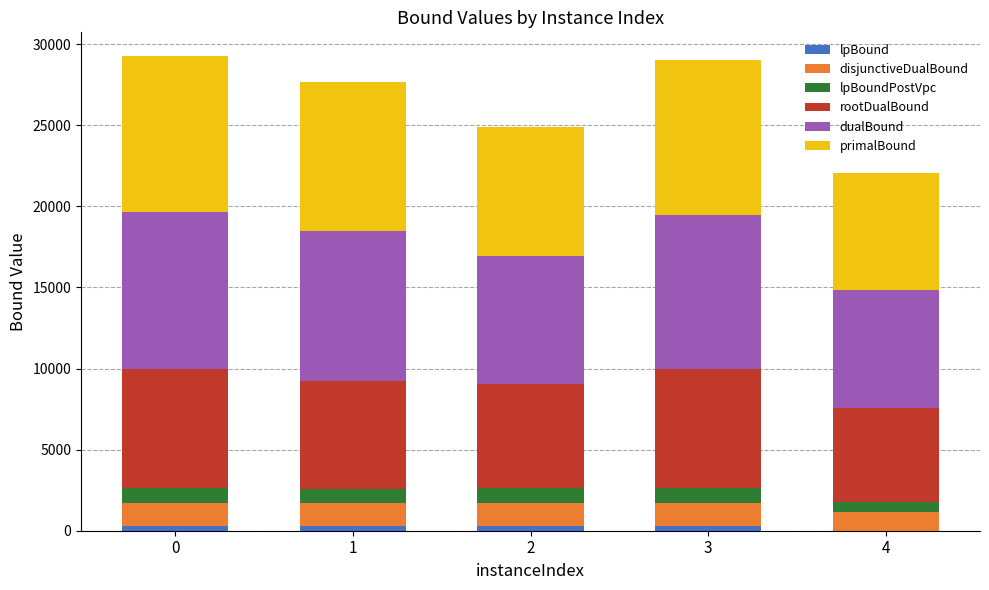

The value of dualBound at 3 is 16983.6. True or false?

False